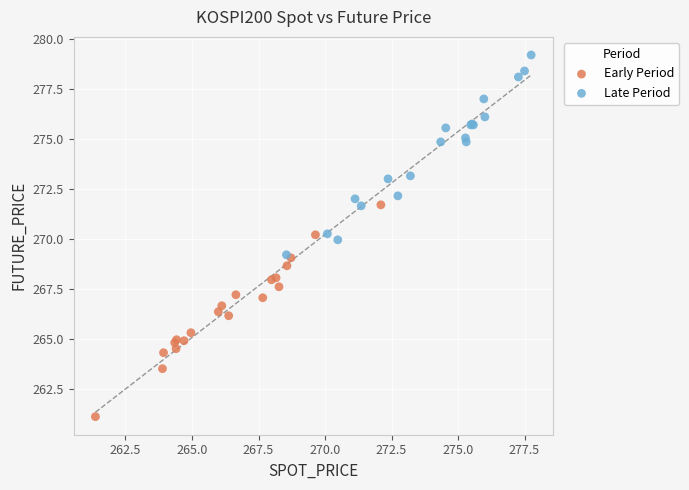

Which series has the widest spread of Y values?

Early Period